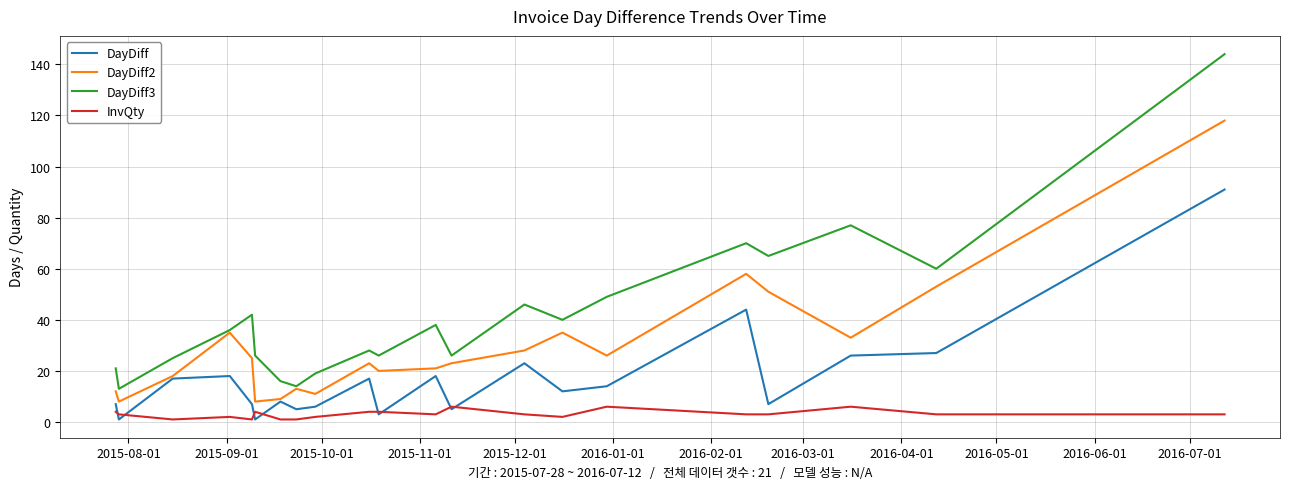

Does the chart display data point markers on the line(s)?

No